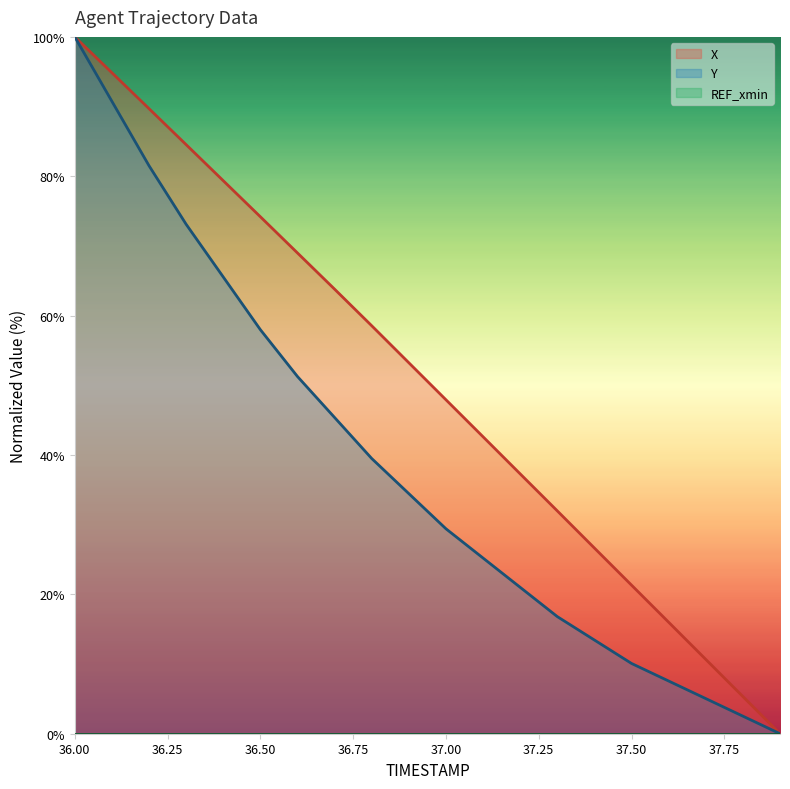

Which series has the largest total across all categories?

X